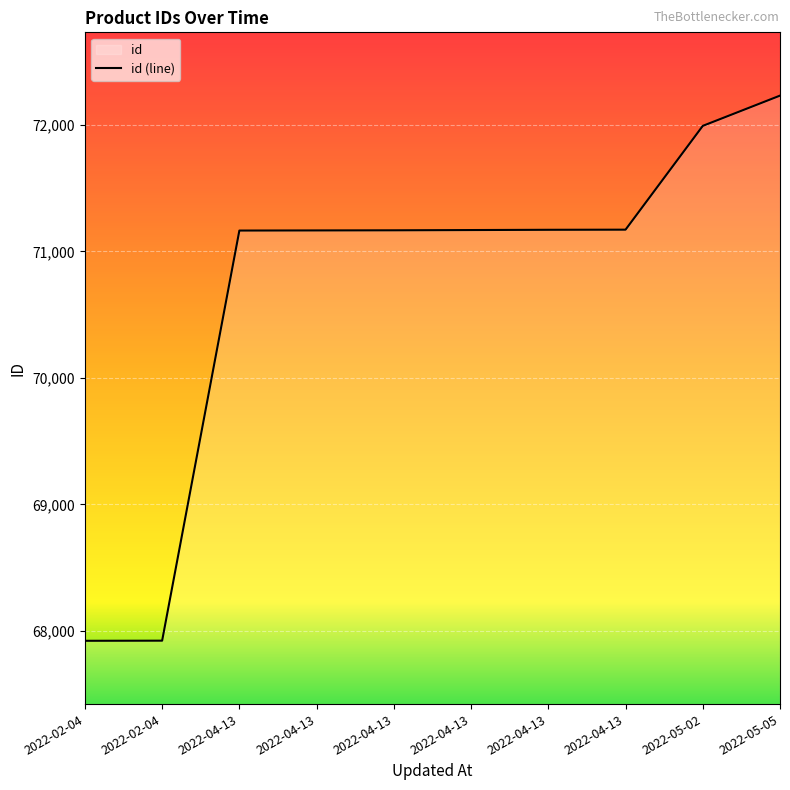

The value at 2022-02-04 is 67923. True or false?

True